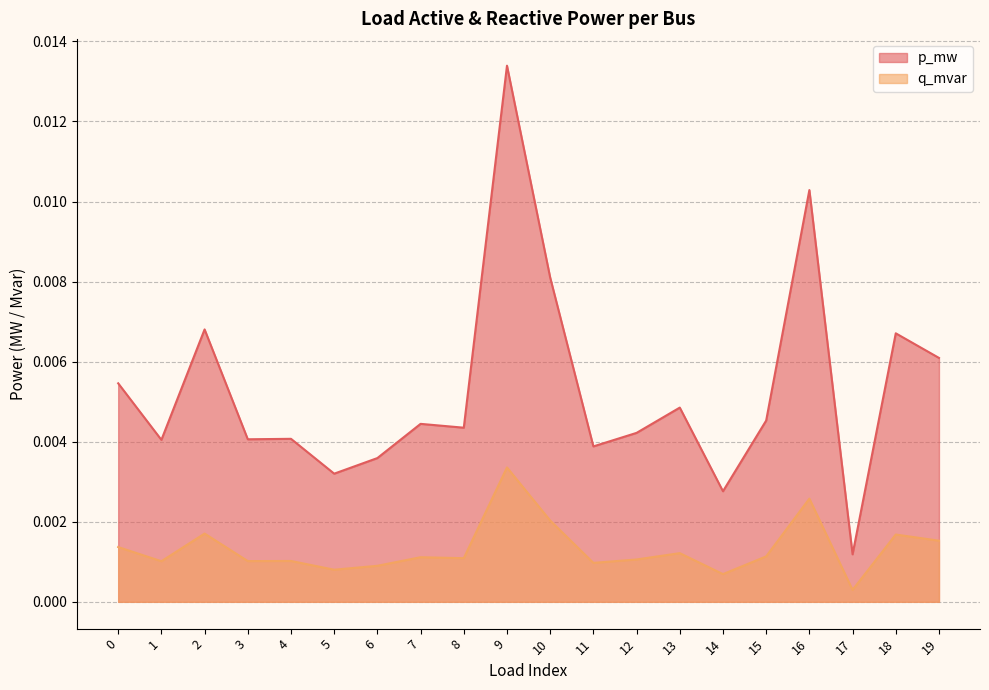

Which label corresponds to the smallest value in the chart?

17